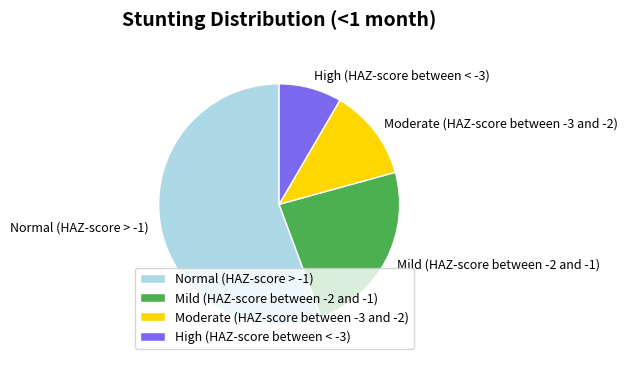

Combined, do Normal (HAZ-score > -1) and Moderate (HAZ-score between -3 and -2) account for over 50%?

Yes